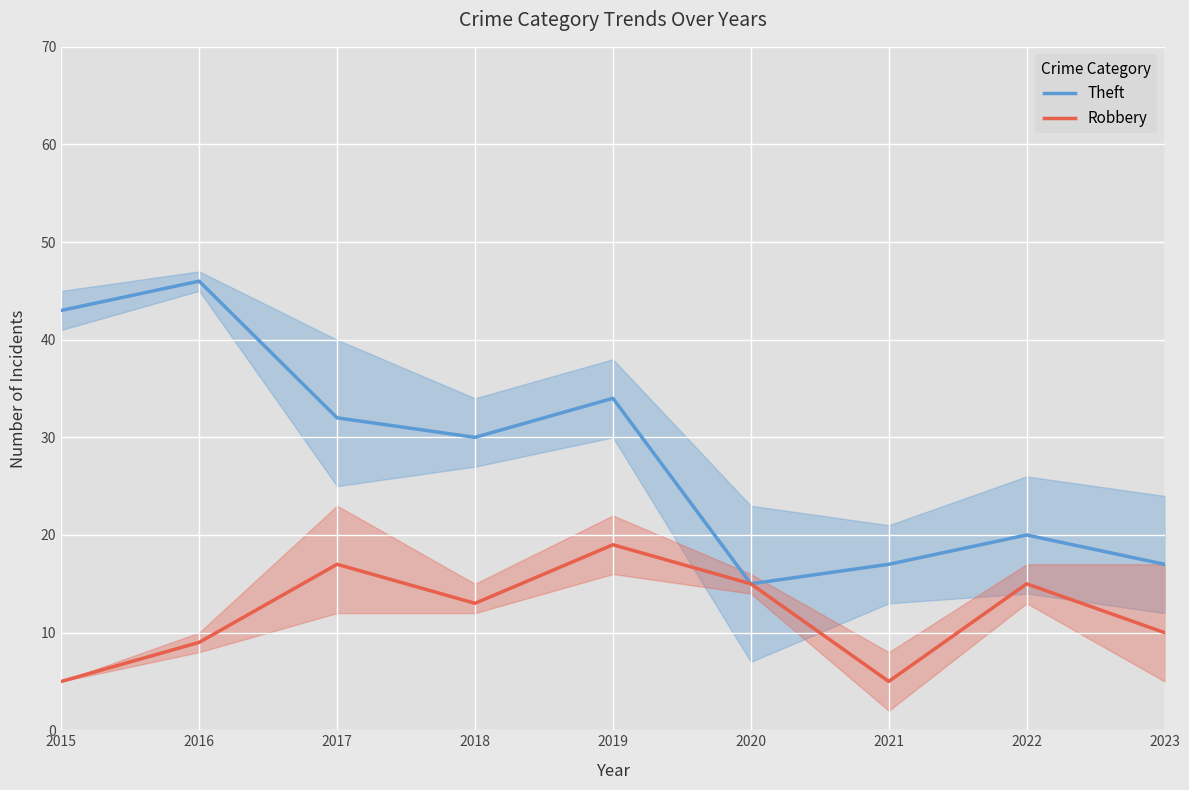

Which series has the largest total across all categories?

Theft